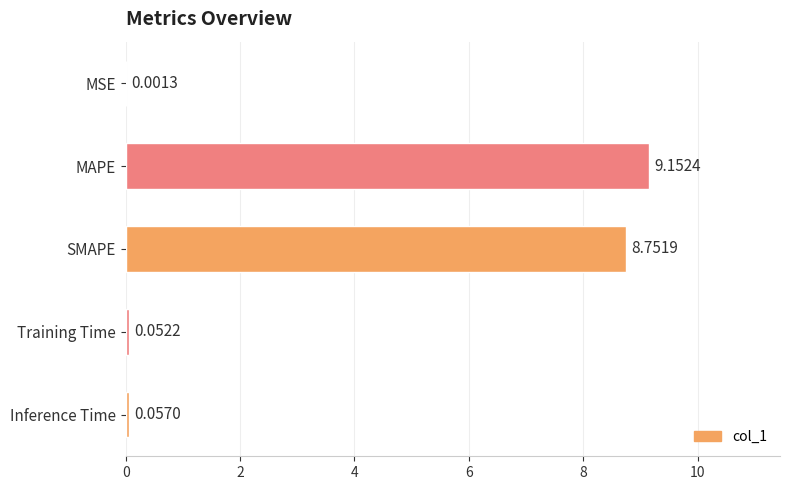

Between MAPE and MSE, which is larger?

MAPE